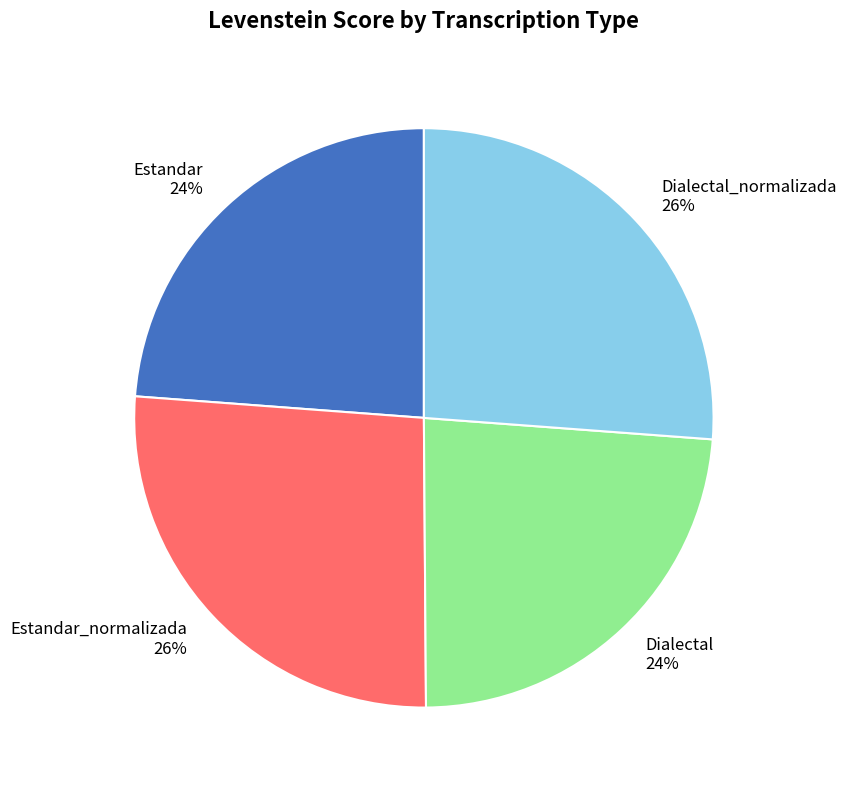

The Estandar_normalizada 26% slice represents 18% of the pie. True or false?

False